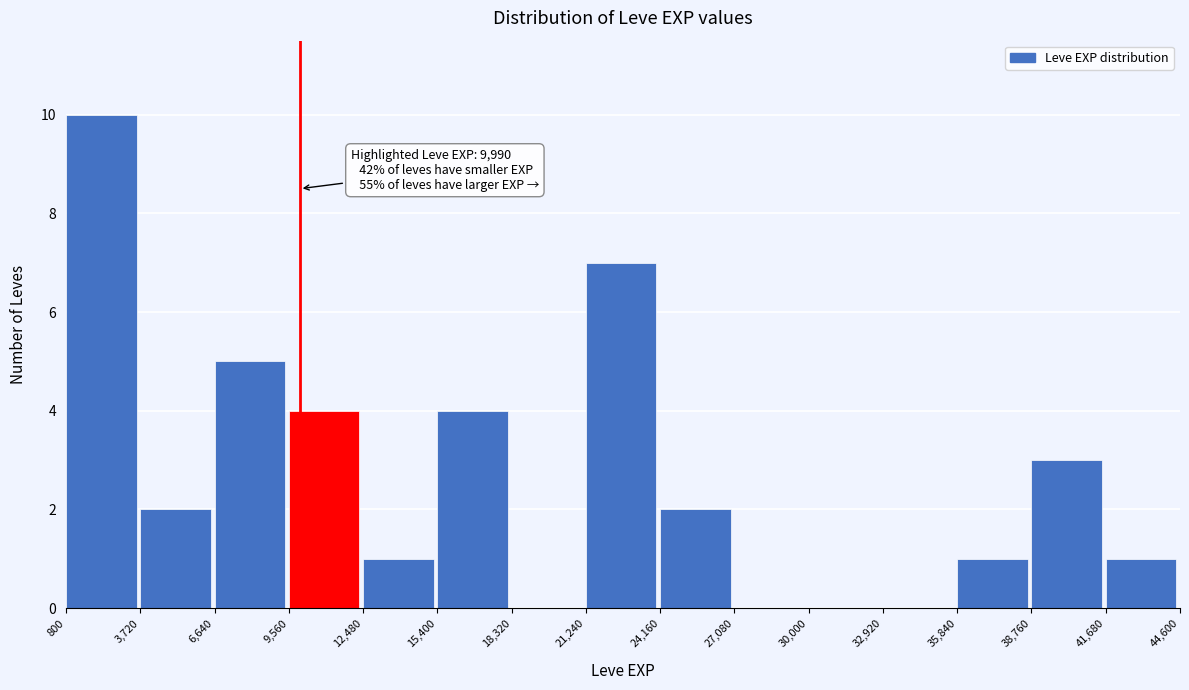

Which range on the x-axis has the tallest bar?

800 to 3,720